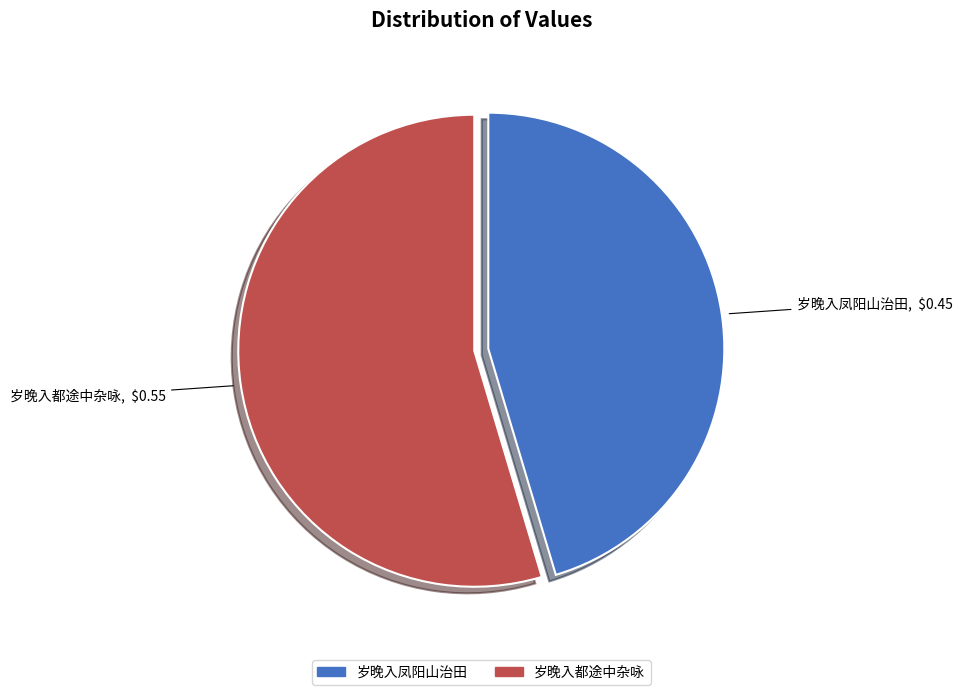

The 岁晚入都途中杂咏 slice represents 55% of the pie. True or false?

True